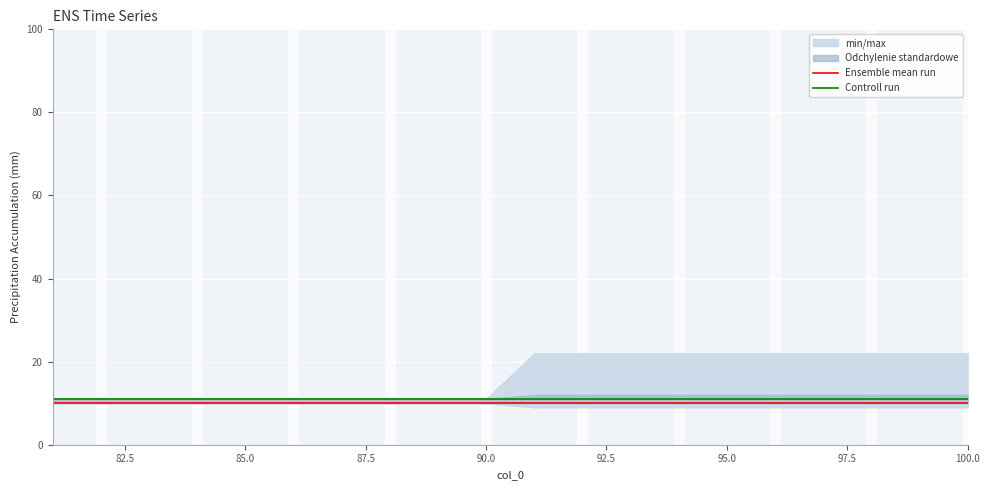

How many data points does each series have?

20